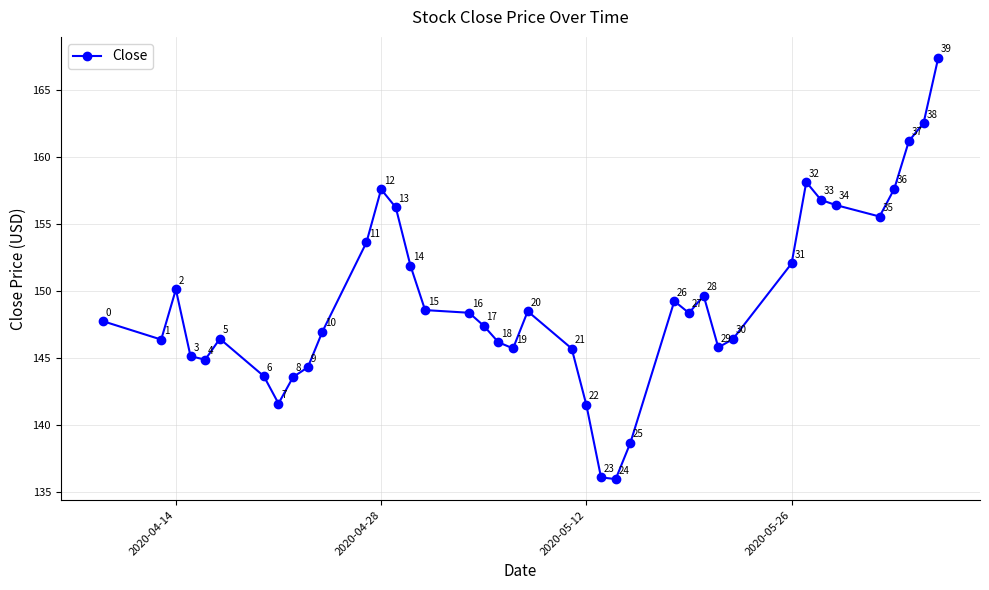

What is the value of the 22nd point from the left?

145.7